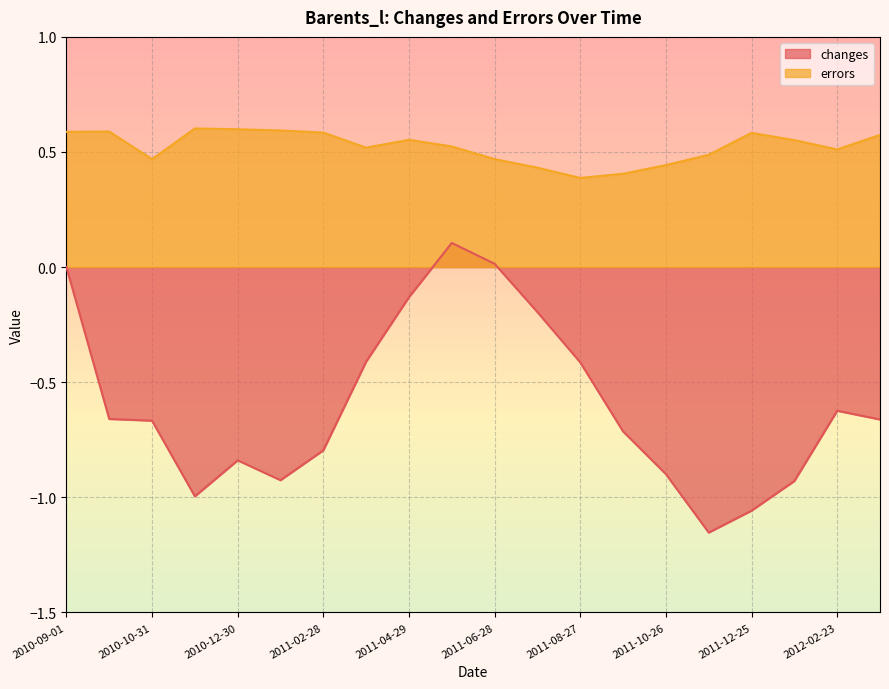

What is the total value across all series at 2010-12-30?

-0.2